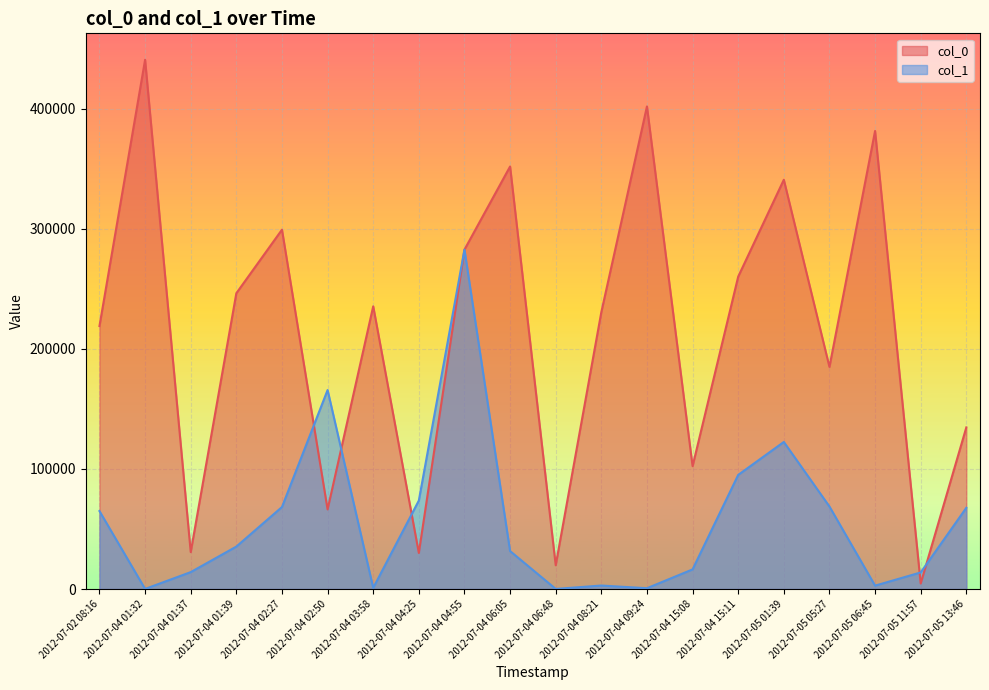

List the series in order of their peak value, highest first.

col_0, col_1